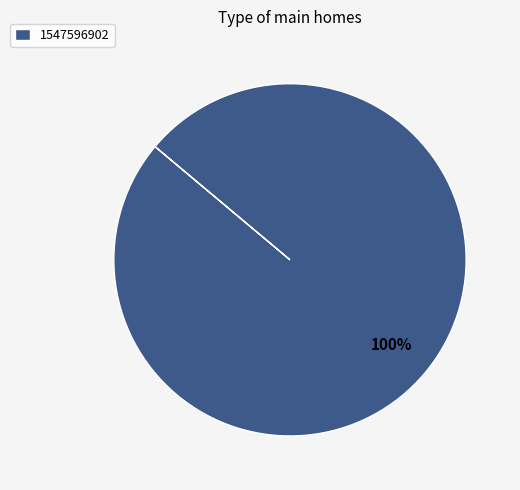

Rank the categories by value from highest to lowest.

1547596902